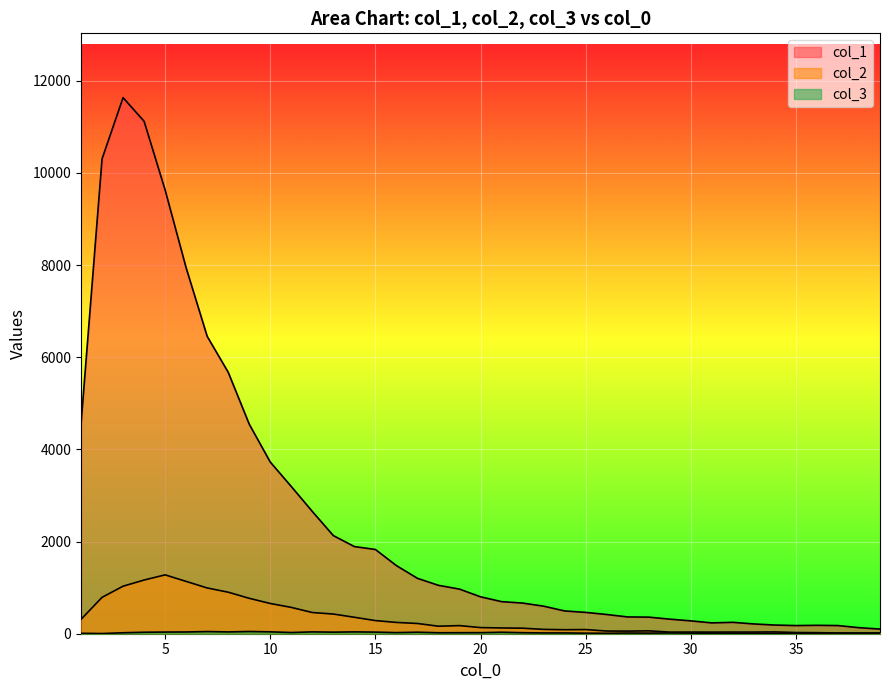

True or false: col_2 and col_1 cross at least once.

False